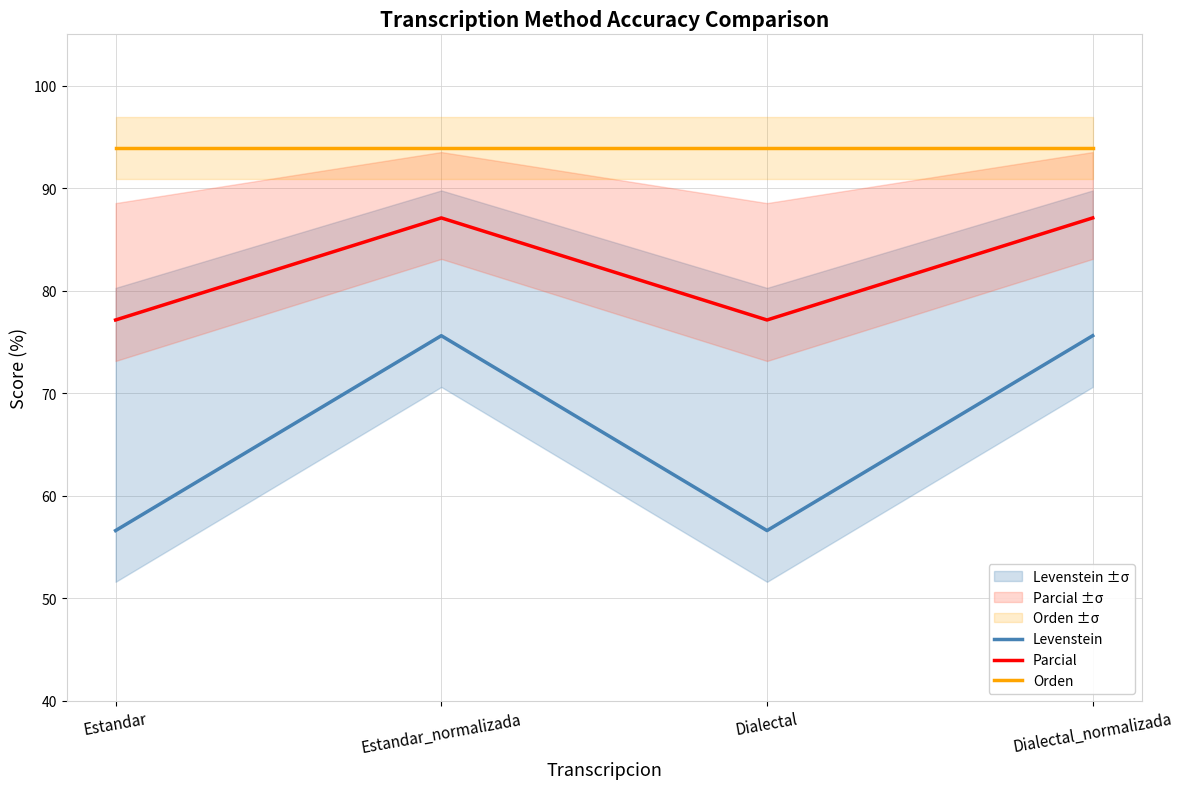

Is it true that Parcial equals 77.1 at Dialectal?

True